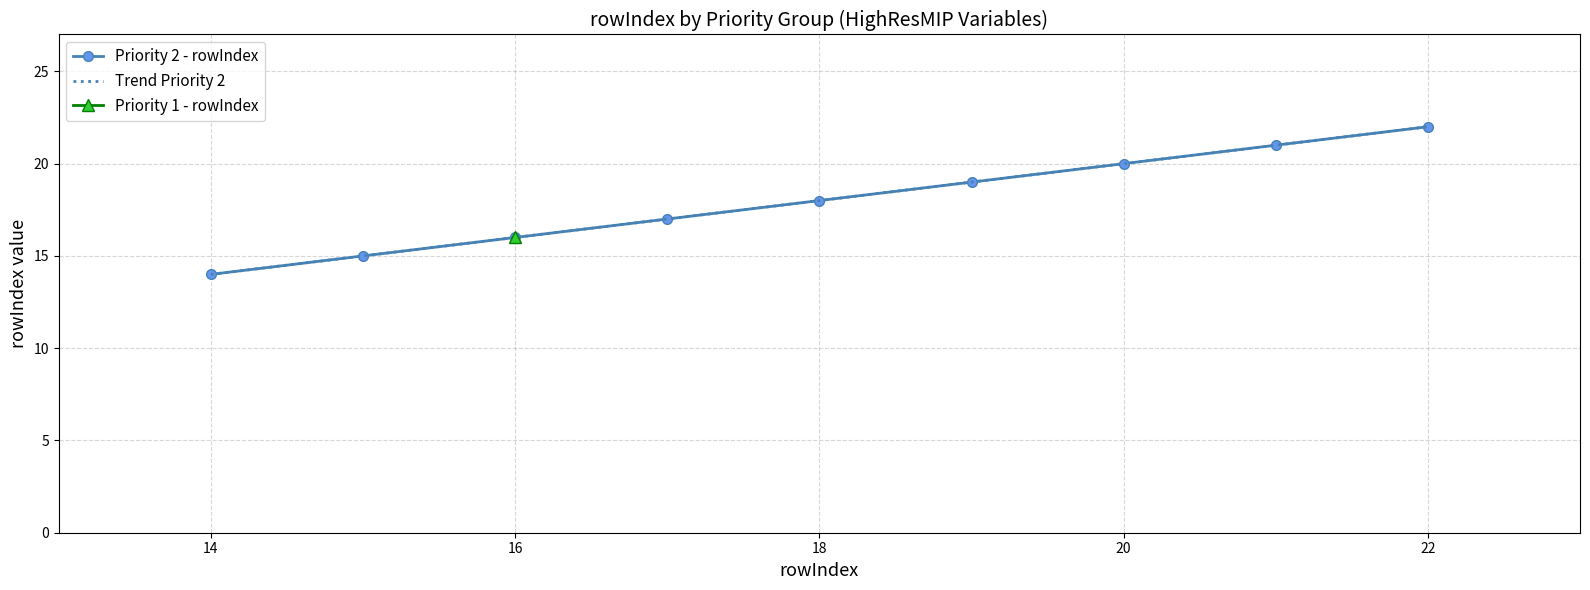

Count the values in the range 16 to 20.

5